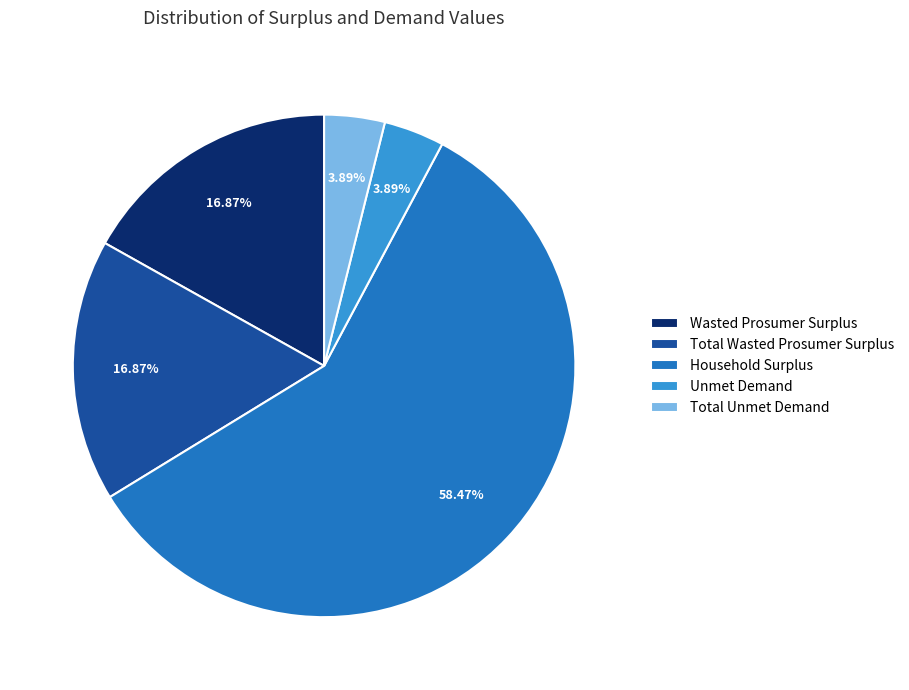

Which category has the biggest portion of the pie?

Household Surplus